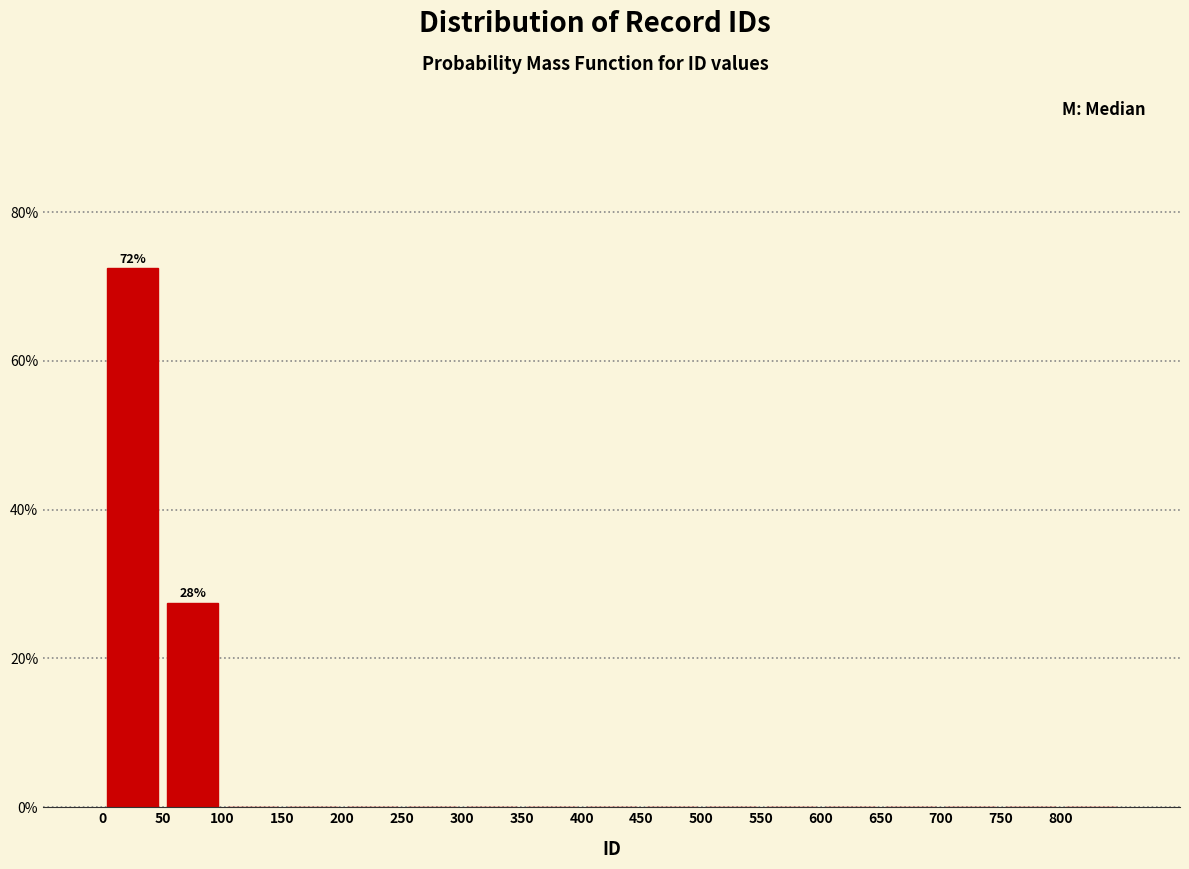

Over which range of the x-axis is the bar tallest?

0 to 50